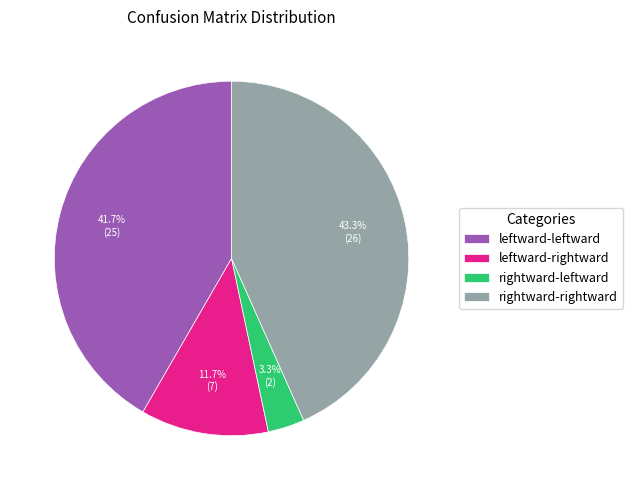

Rank the categories by value from highest to lowest.

rightward-rightward, leftward-leftward, leftward-rightward, rightward-leftward